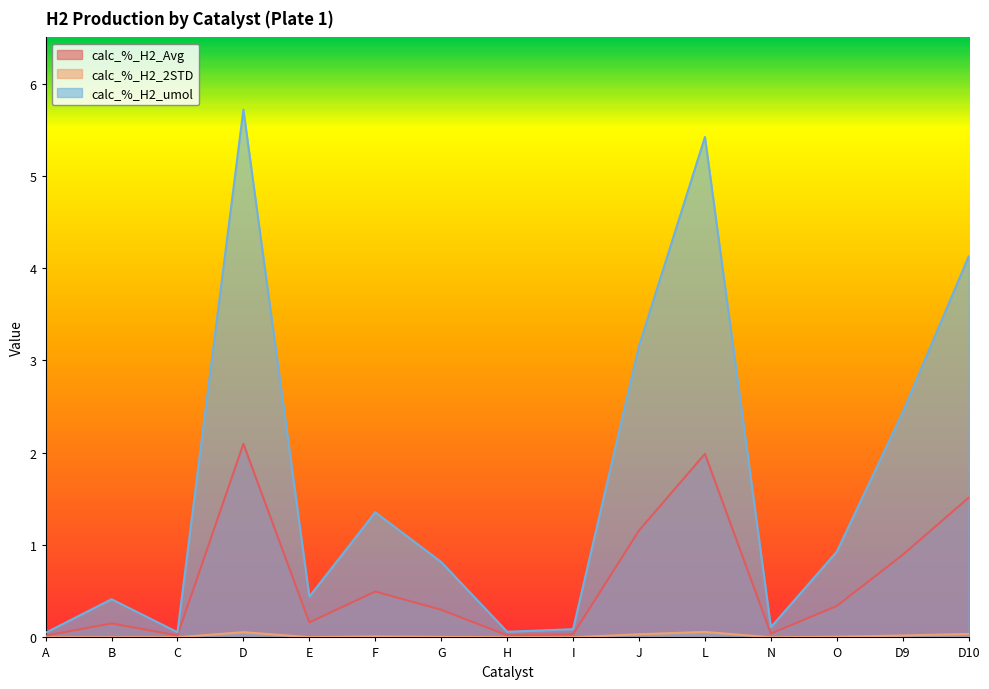

Between D10 and L, which is larger?

L